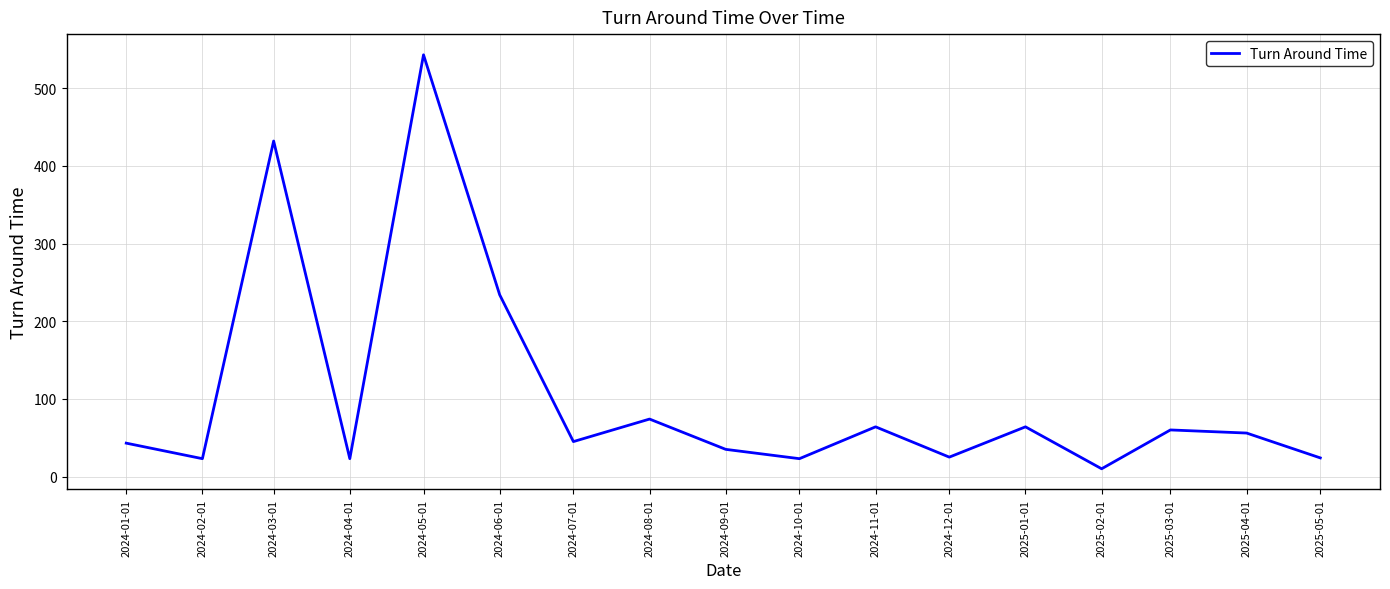

True or false: there are more than 2 points higher than both neighbors.

True